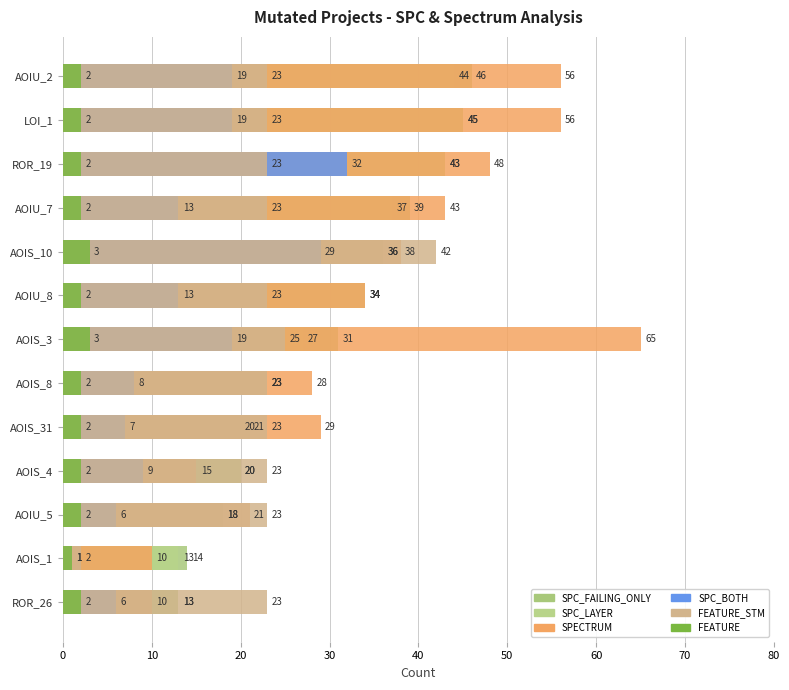

What are all the series names shown in the legend?

SPC_FAILING_ONLY, SPC_LAYER, SPECTRUM, SPC_BOTH, FEATURE_STM, FEATURE